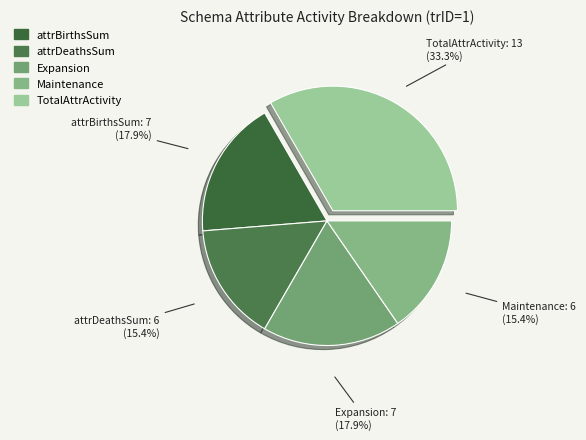

How many segments does this pie chart have?

5